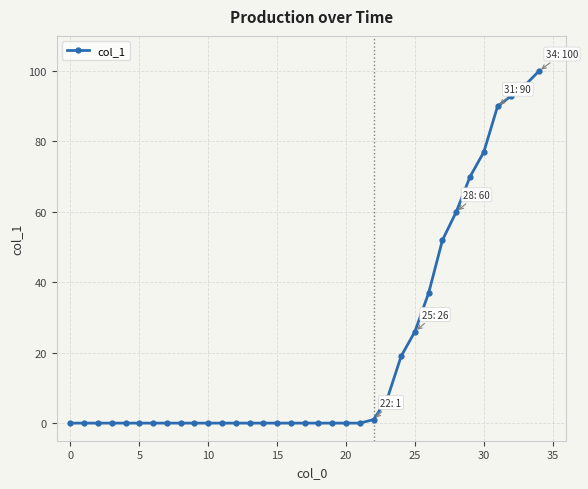

What is the sum of all values?

728